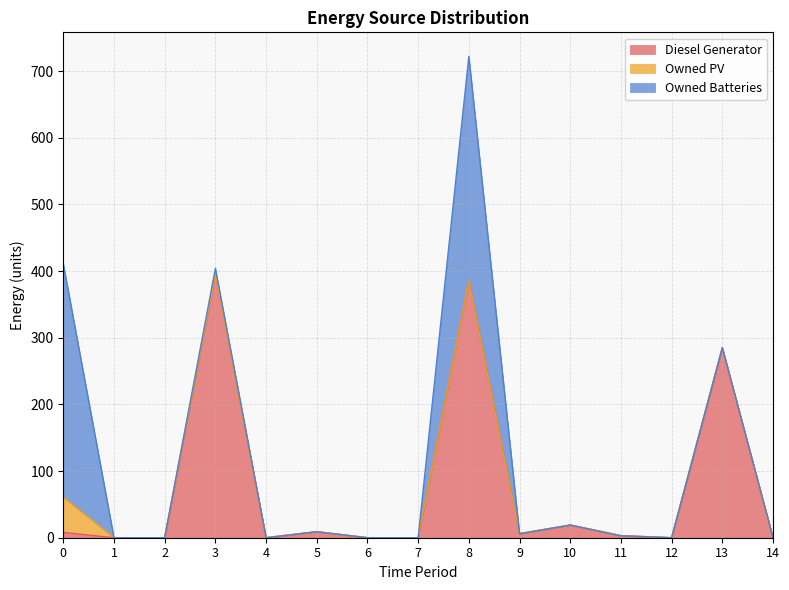

Is it true that Owned PV equals 28 at 14?

False